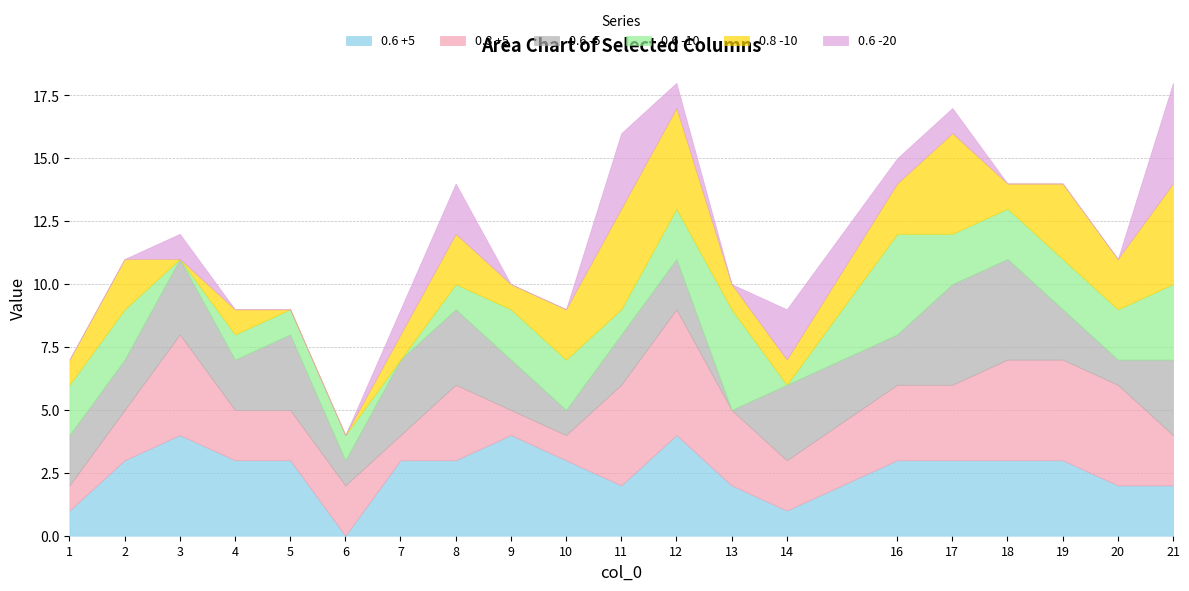

Where do 0.6 +5 and 0.6 -5 first cross each other?

1 and 2